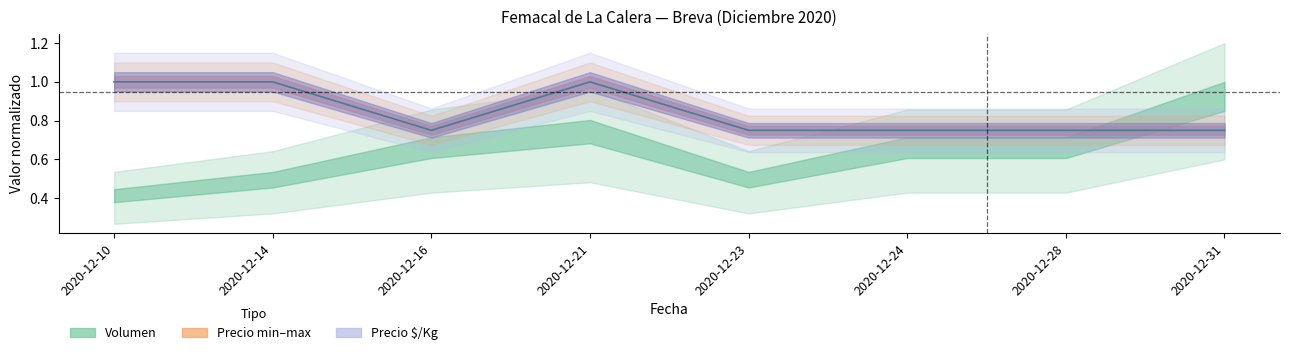

True or false: there are more than 1 points higher than both neighbors.

False